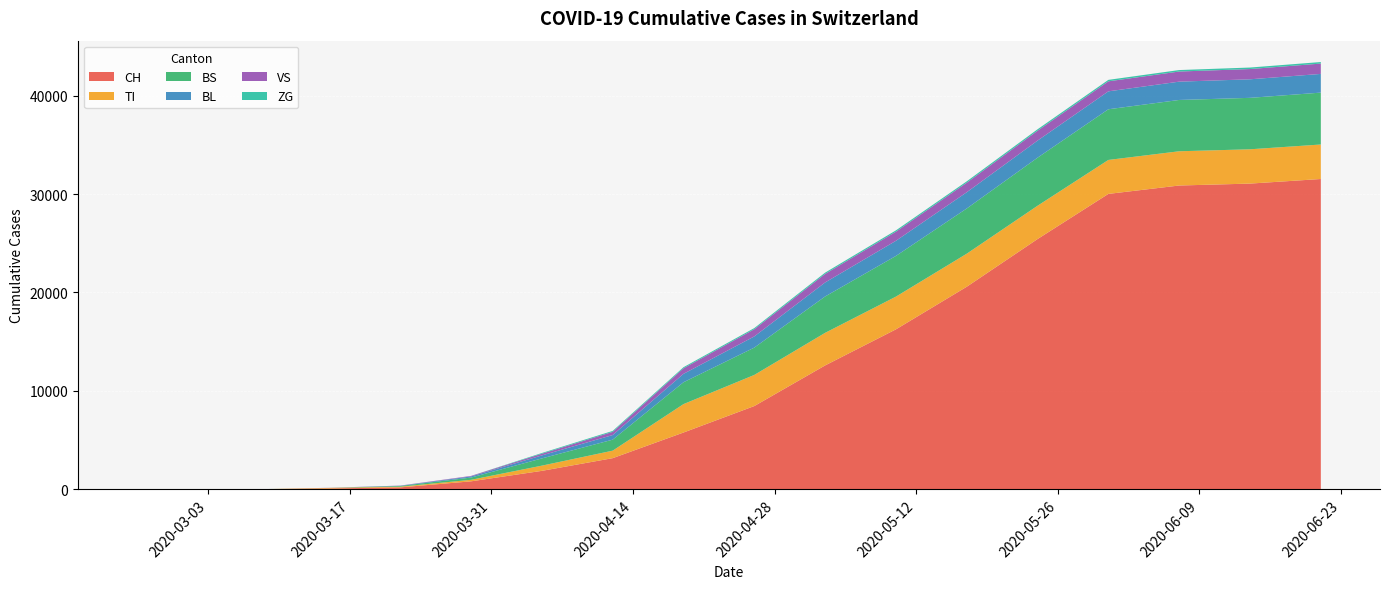

Reading left to right, list all the values displayed in this chart.

CH: 0	0	3	79	192	806	1871	3160	5765	8455	12583	16248	20577	25424	30011	30863	31058	31524
TI: 0	0	0	61	70	155	529	762	2887	3161	3310	3326	3358	3384	3450	3479	3485	3505
BS: 0	0	4	0	73	228	734	1118	2220	2777	3695	4133	4594	4882	5149	5213	5227	5272
BL: 0	0	0	5	21	115	305	468	855	1136	1423	1538	1649	1737	1821	1860	1884	1900
VS: 0	0	0	6	19	54	172	327	567	733	870	927	970	1003	1018	1030	1043	1051
ZG: 0	0	0	0	0	0	73	94	107	116	129	133	139	146	148	149	152	157